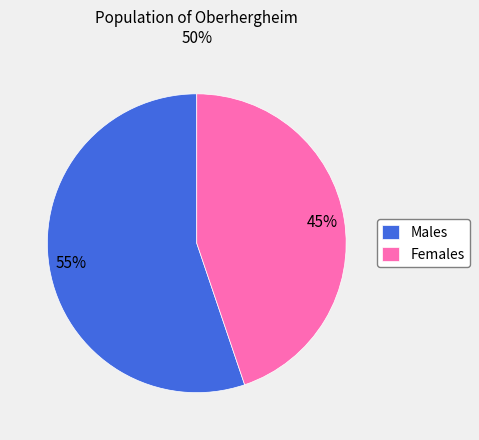

To the nearest percent, what is the average slice percentage?

50%